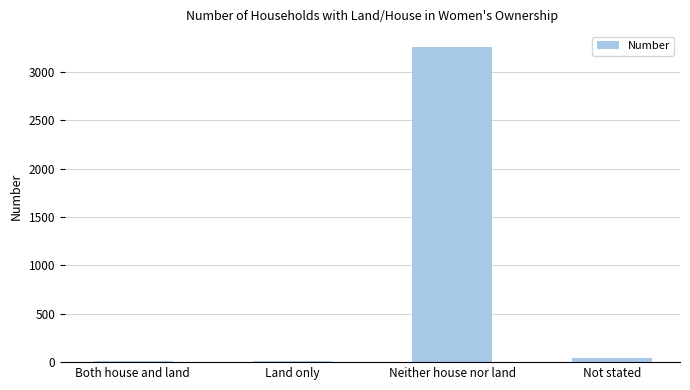

The value at Neither house nor land is 2192. True or false?

False